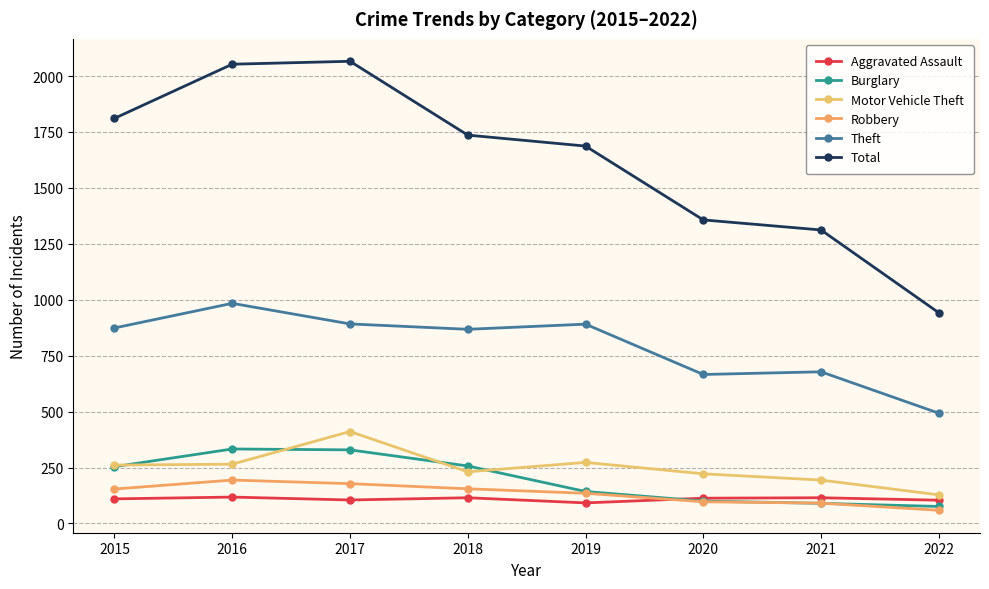

How many interior local valleys does the Aggravated Assault series have?

2